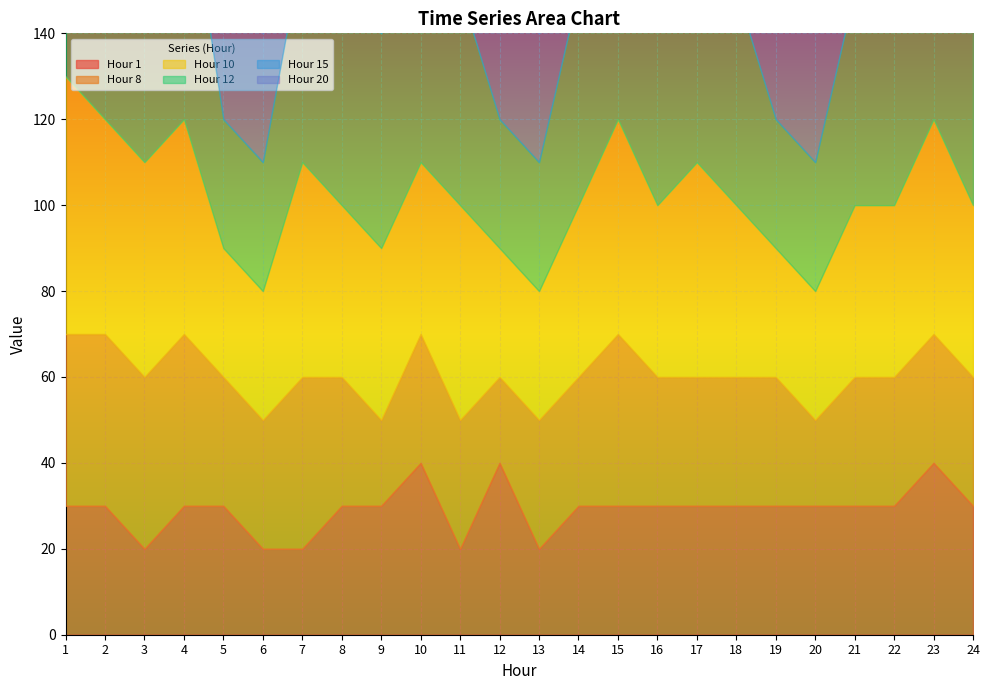

True or false: 15 and 10 cross at least once.

False